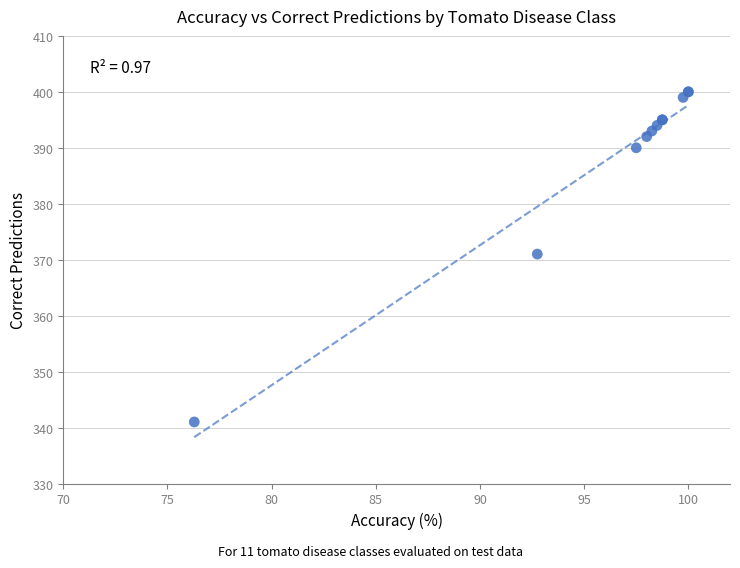

What Y value in the scatter plot is closest to 370?

371